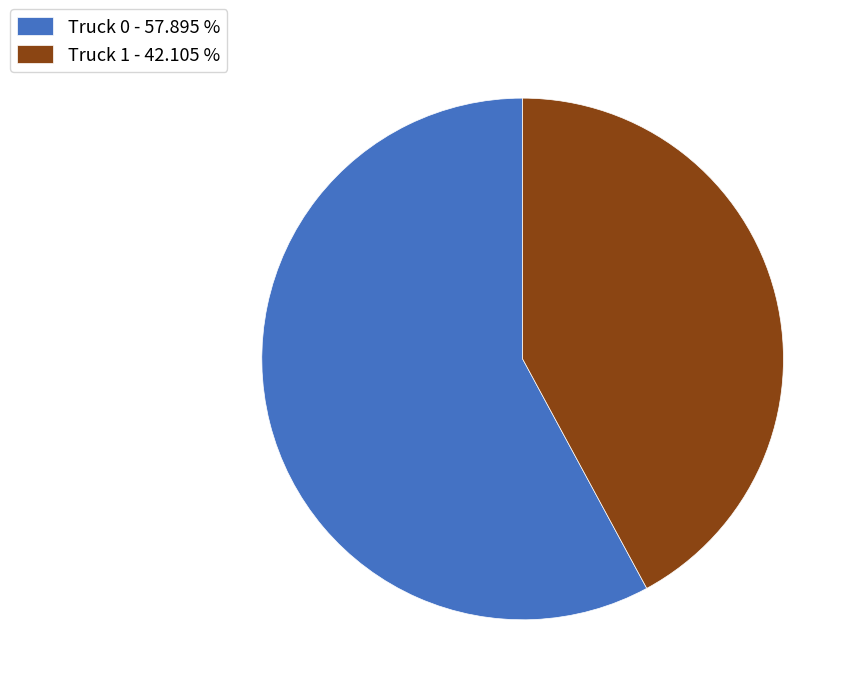

How many slices are in this pie chart?

2